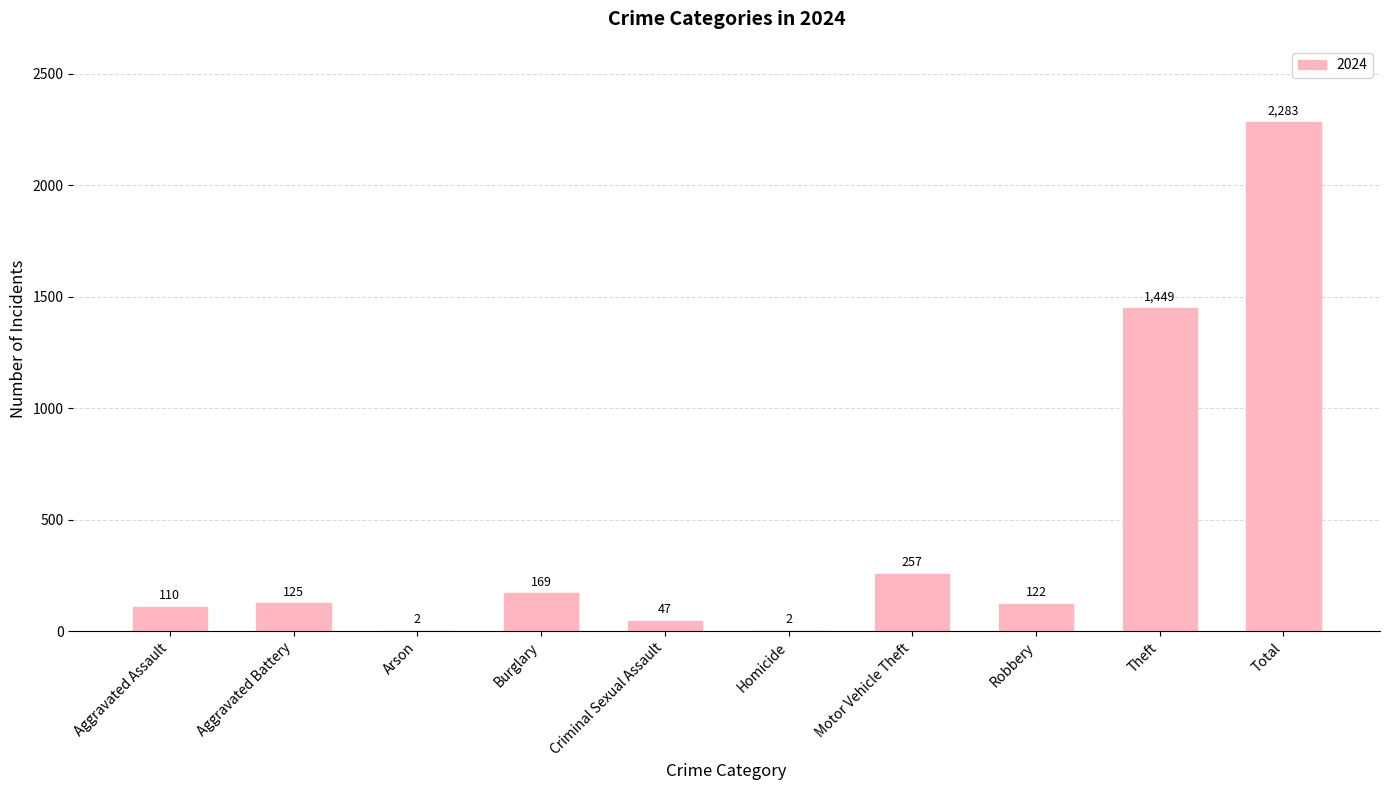

At which label is the value closest to 1142?

Theft